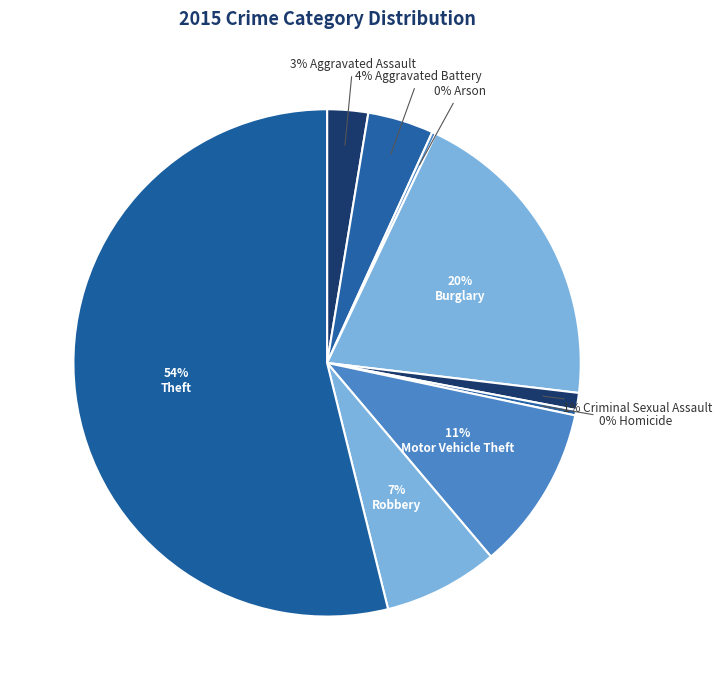

To the nearest percent, what is the difference between the largest and smallest slice percentages?

54%